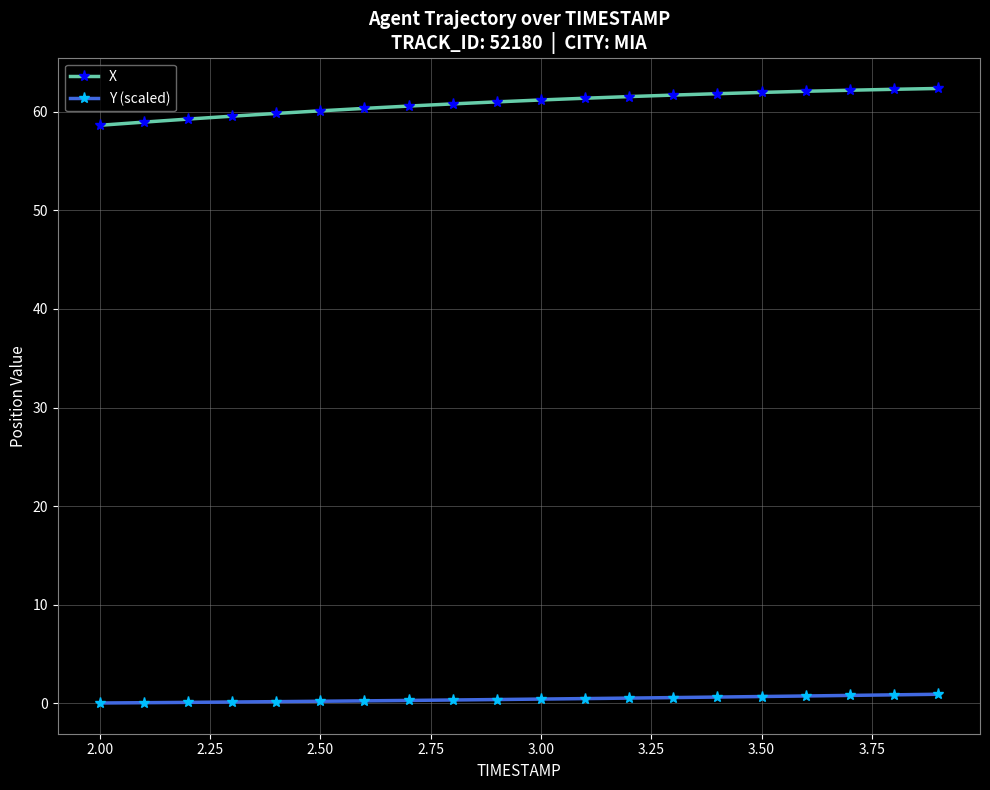

True or false: Y (scaled) and X cross at least once.

False